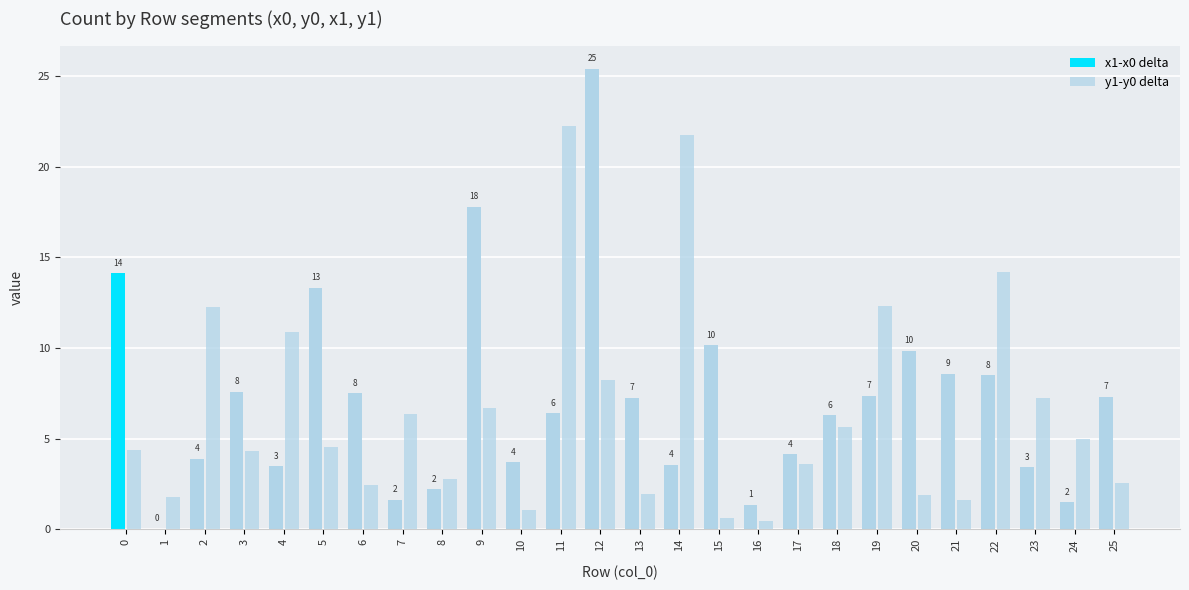

What is the difference between the highest and lowest values at 7?

4.7